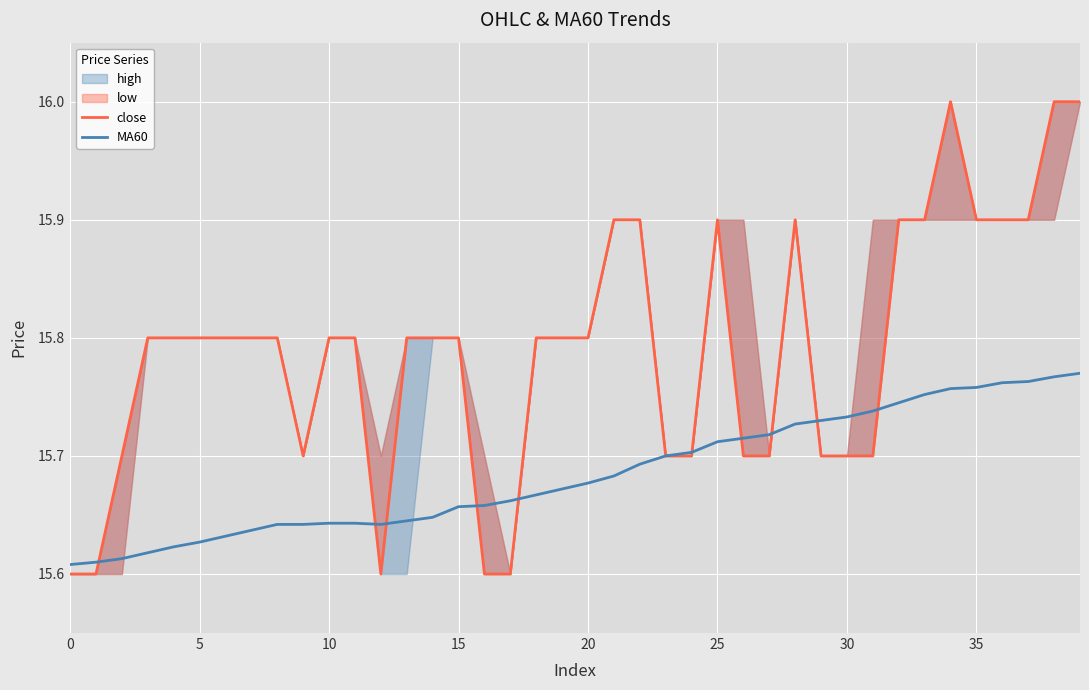

What is the approximate value of MA60 at 13?

15.6